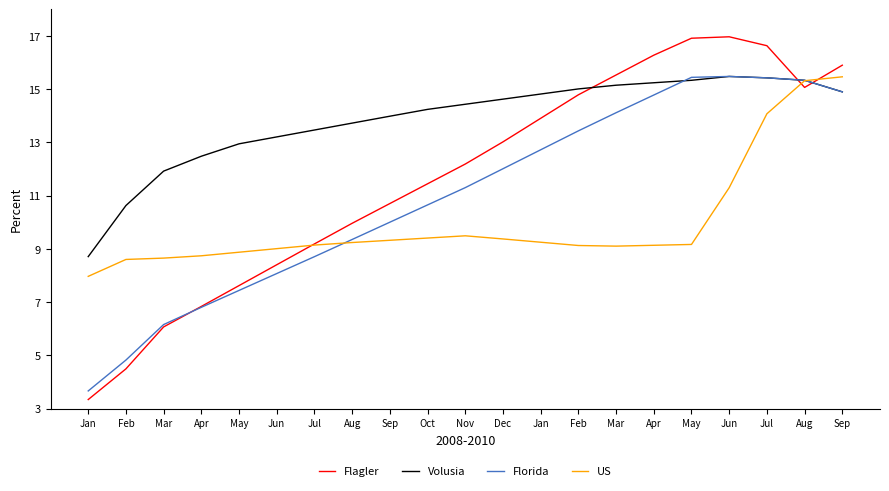

Between Jun and Apr, which series saw the biggest shift?

Flagler